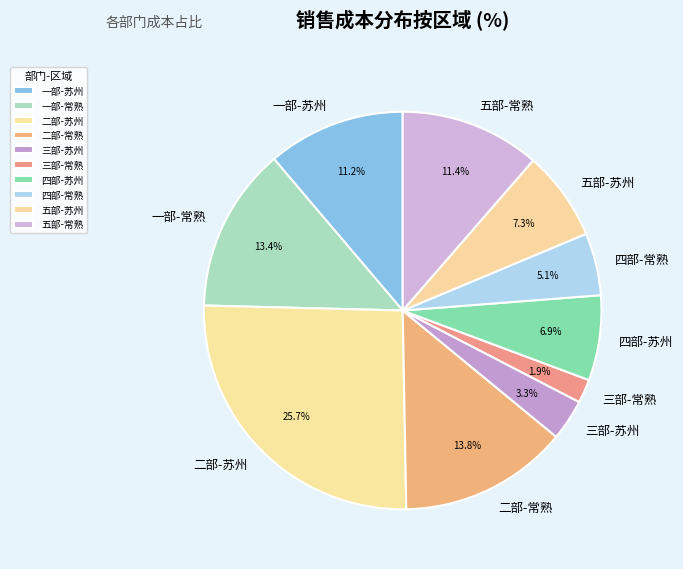

What portion of the pie excludes 五部-苏州?

92.7%